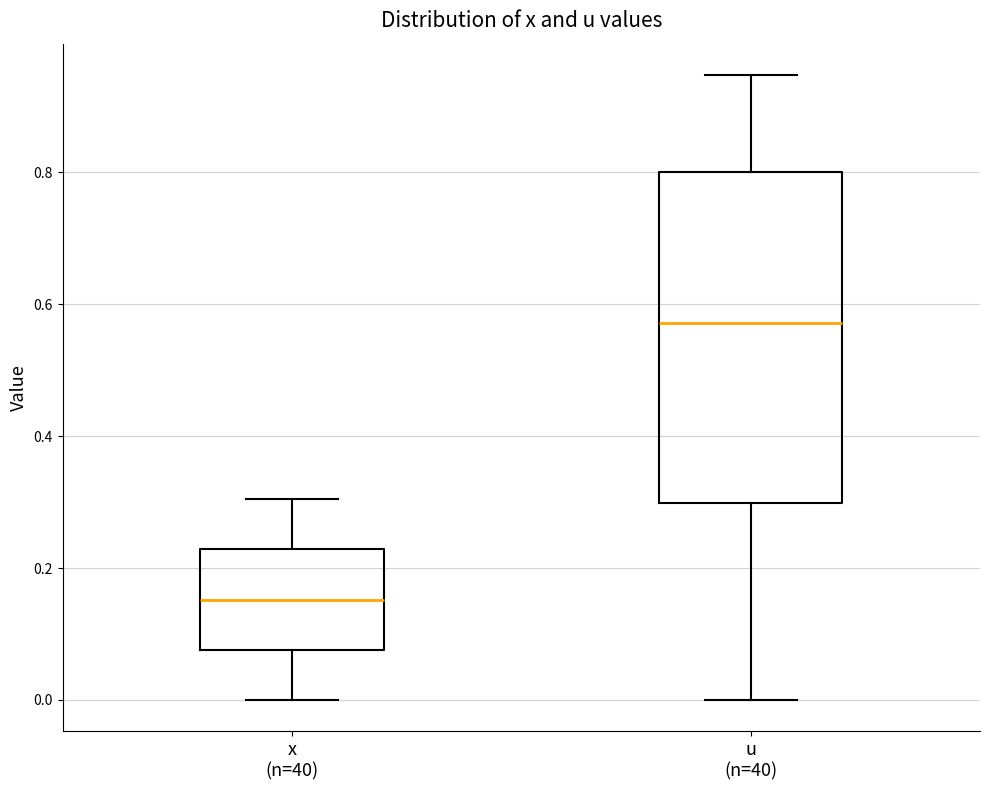

Which box's median line is the lowest?

x (n=40)